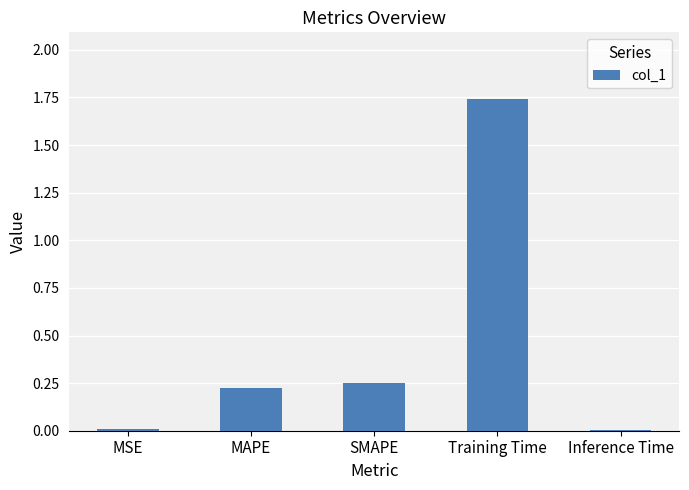

How many series are shown in this chart?

1